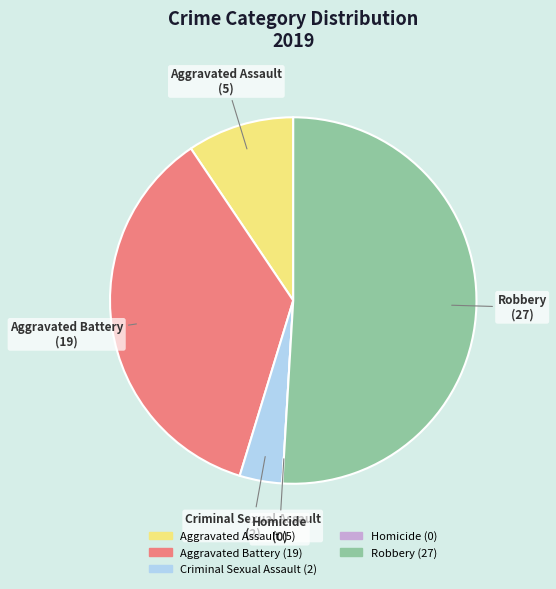

Between Criminal Sexual Assault and Robbery, which is larger?

Robbery